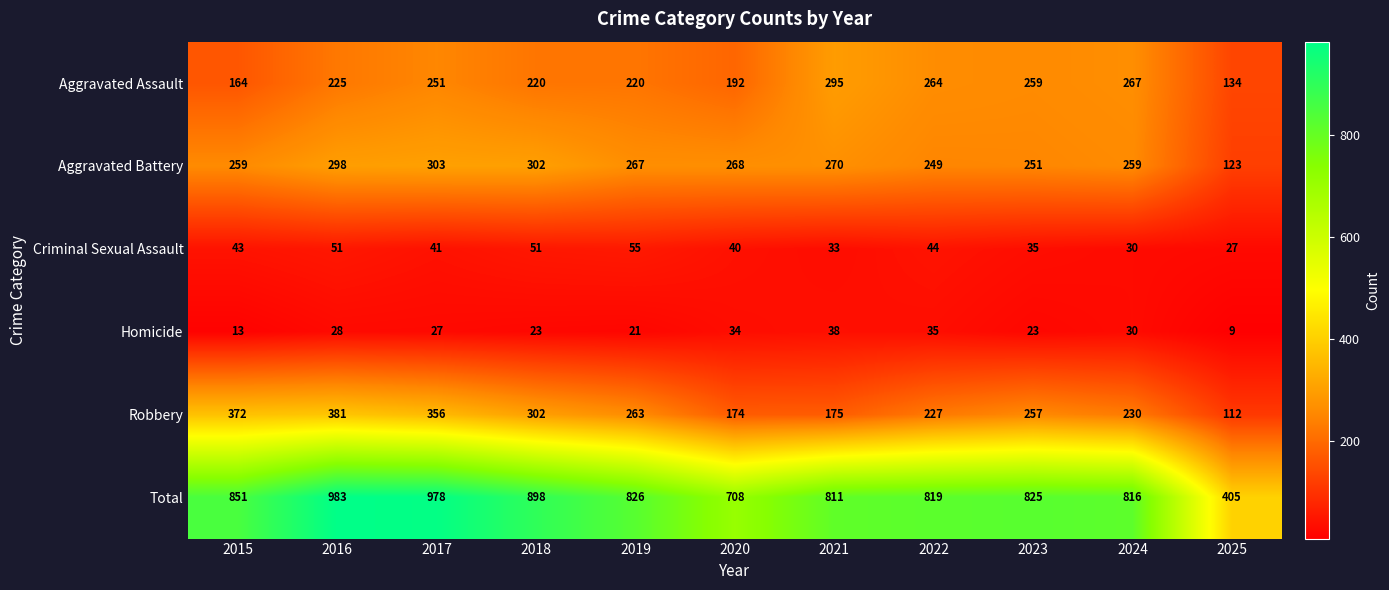

At how many categories does at least one series exceed 509?

10